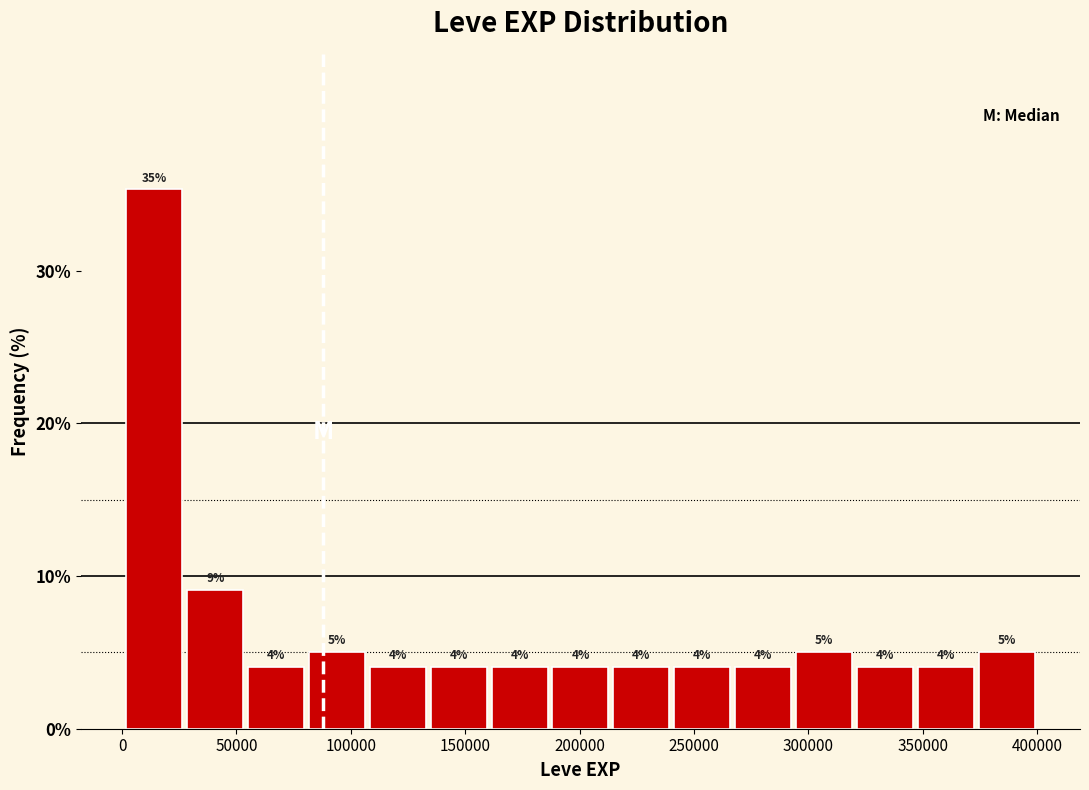

Which range on the x-axis has the tallest bar?

0 to 25000